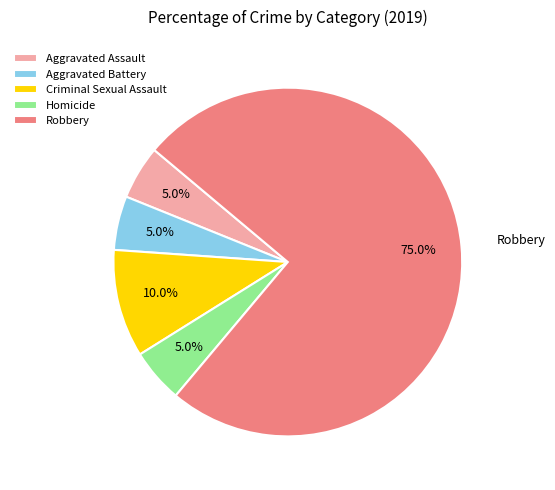

To the nearest percent, what is the average slice percentage?

20%